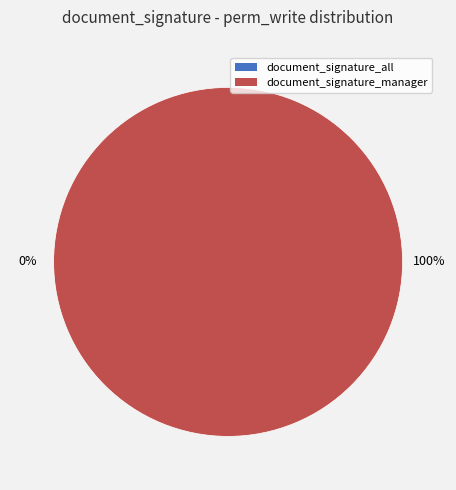

To the nearest percent, what is the combined percentage of document_signature_manager and document_signature_all?

100%